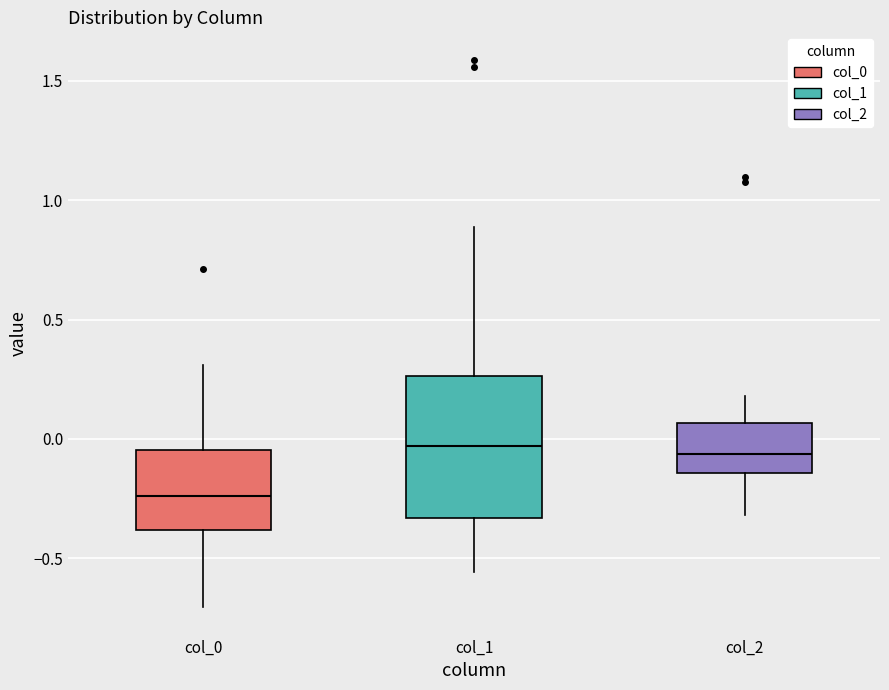

Reading left to right, transcribe this box plot: for each box, give where its median line is, the range the box spans, and where its two whiskers end, as read against the y-axis. The values are not printed on the chart, so give them approximately, as read against the axis.

col_0: median -0.25, box -0.40 to -0.05, whiskers -0.70 to 0.30
col_1: median -0.05, box -0.35 to 0.25, whiskers -0.55 to 0.90
col_2: median -0.05, box -0.15 to 0.05, whiskers -0.30 to 0.20